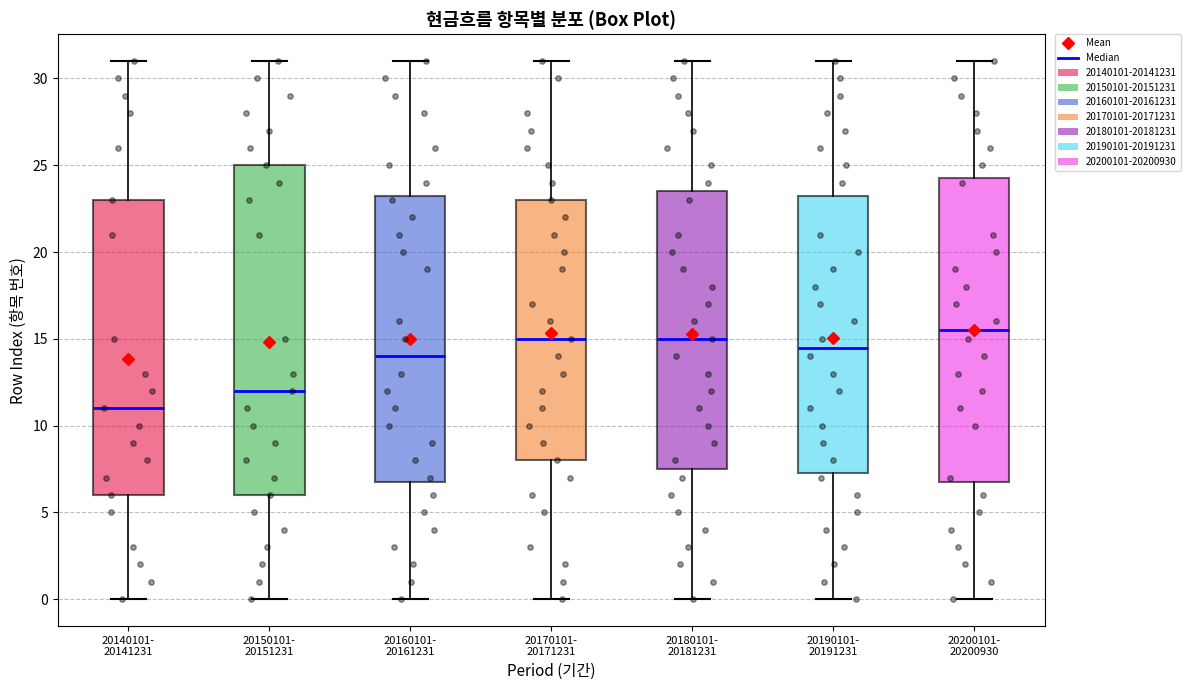

Where does the lower whisker of the box for 20150101- 20151231 end on the y-axis? The values are not printed on the chart, so give them approximately, as read against the axis.

0.0